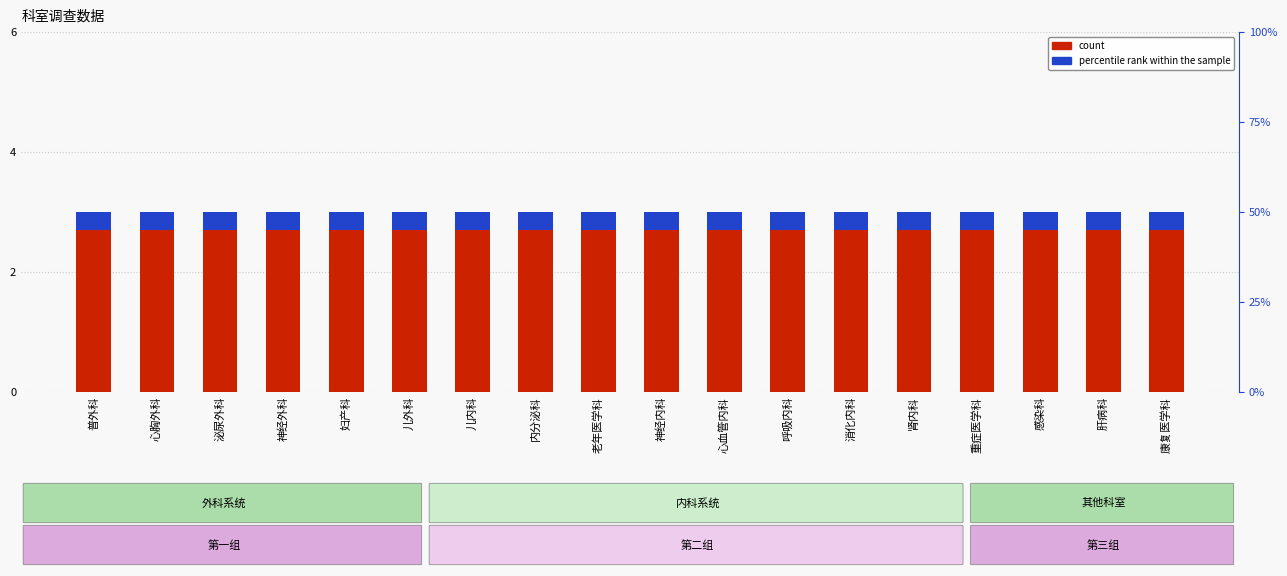

Which series has the largest total across all categories?

count